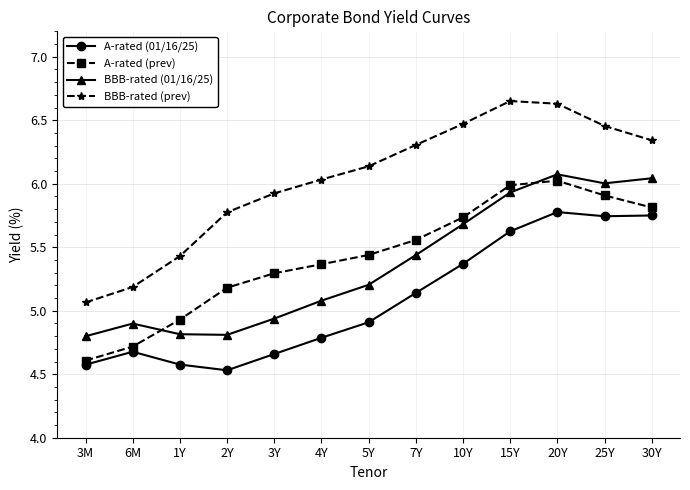

What position from the left is 4Y?

6